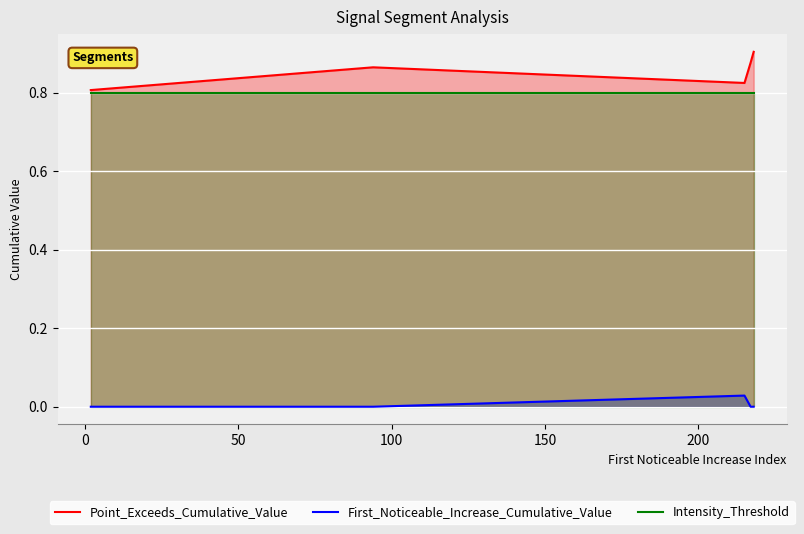

Which series has the largest total across all categories?

Point_Exceeds_Cumulative_Value